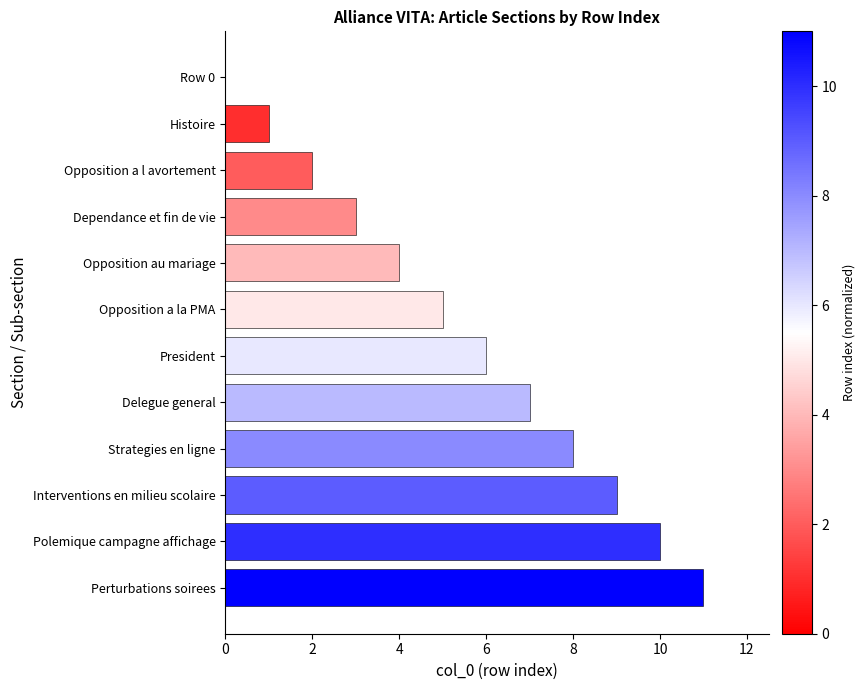

The chart shows a value of 7 at Delegue general. True or false?

True